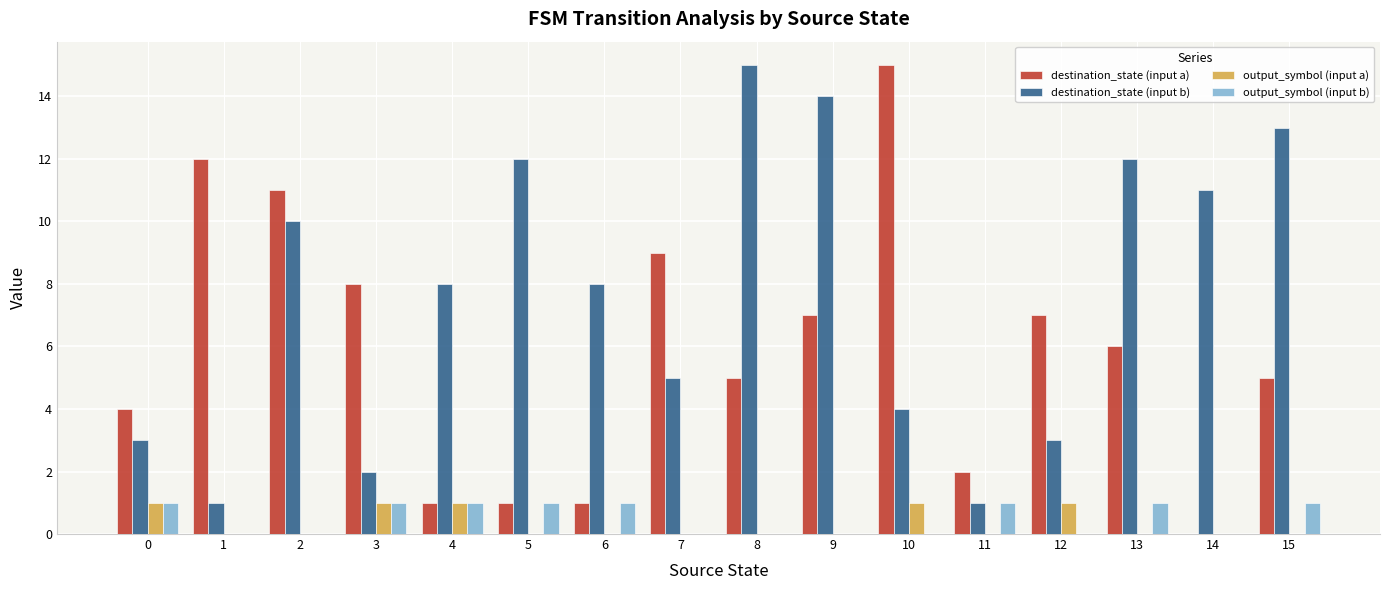

Reading left to right, transcribe all the data shown in this chart.

destination_state (input a): 0=4	1=12	2=11	3=8	4=1	5=1	6=1	7=9	8=5	9=7	10=15	11=2	12=7	13=6	14=0	15=5
destination_state (input b): 0=3	1=1	2=10	3=2	4=8	5=12	6=8	7=5	8=15	9=14	10=4	11=1	12=3	13=12	14=11	15=13
output_symbol (input a): 0=1	1=0	2=0	3=1	4=1	5=0	6=0	7=0	8=0	9=0	10=1	11=0	12=1	13=0	14=0	15=0
output_symbol (input b): 0=1	1=0	2=0	3=1	4=1	5=1	6=1	7=0	8=0	9=0	10=0	11=1	12=0	13=1	14=0	15=1